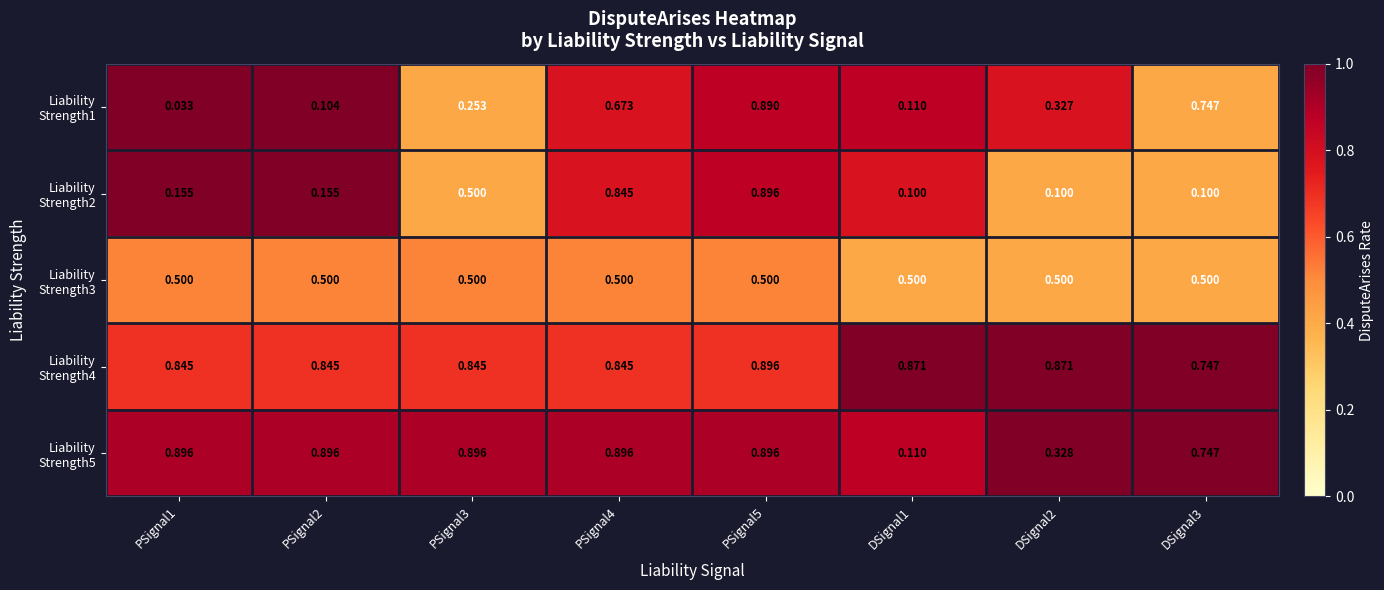

What is the total value across all series at DSignal2?

2.1